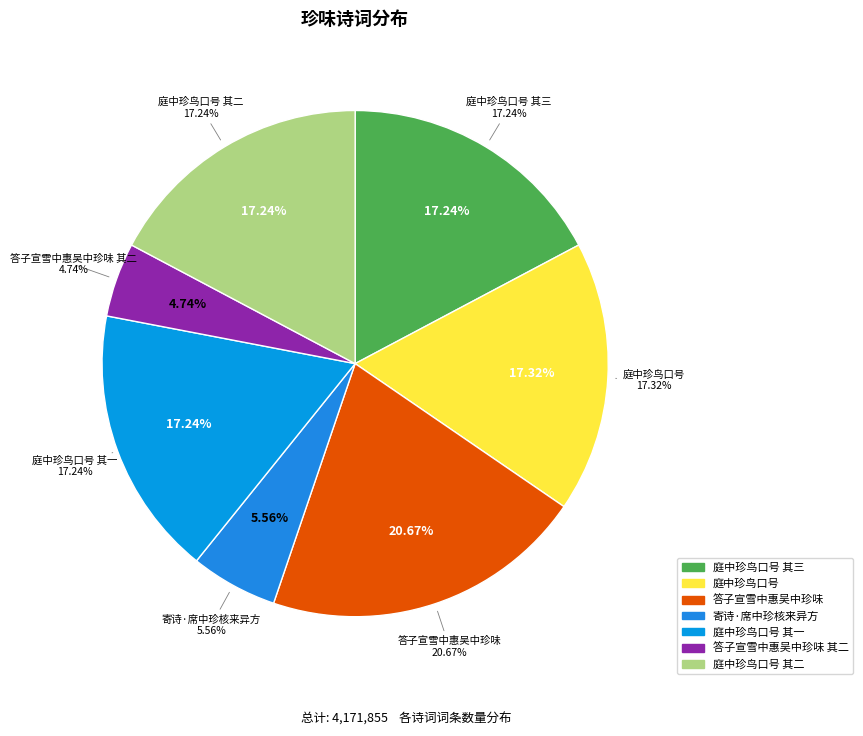

Count the number of slices in the pie.

7